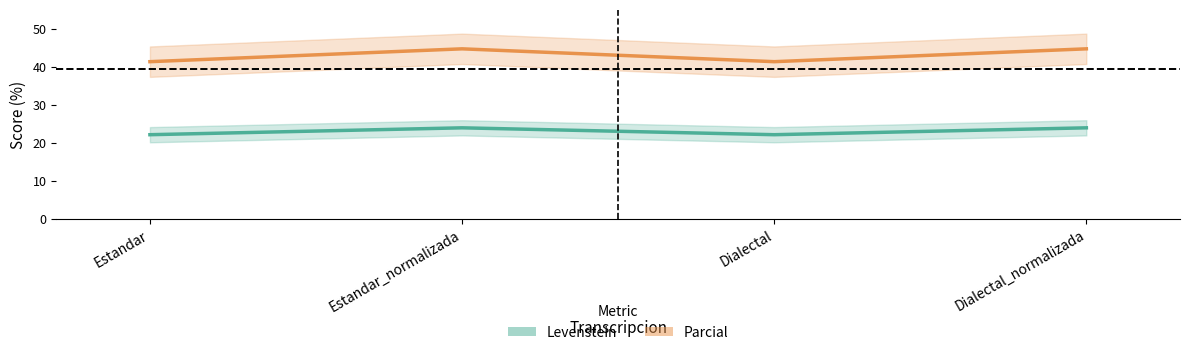

How many lines are shown in the chart?

2